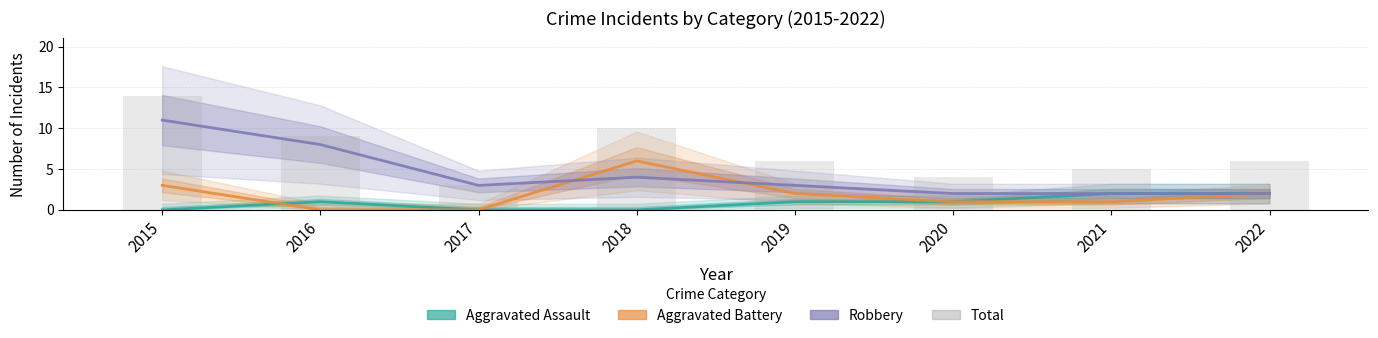

Between 2017 and 2018, which is larger?

2017